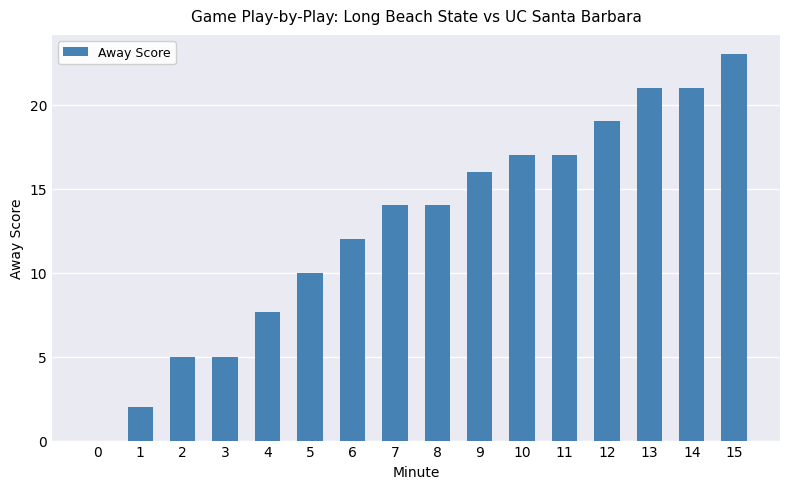

How many categories are shown in the chart?

16